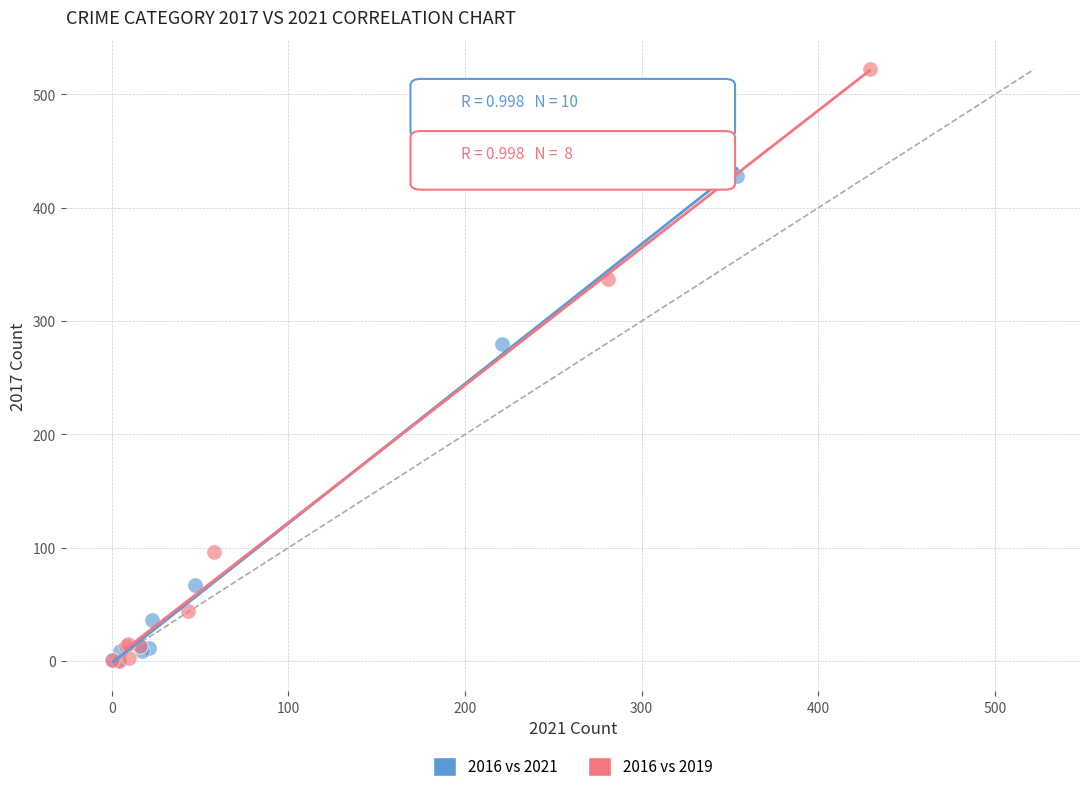

Which series has the widest spread of Y values?

2016 vs 2019